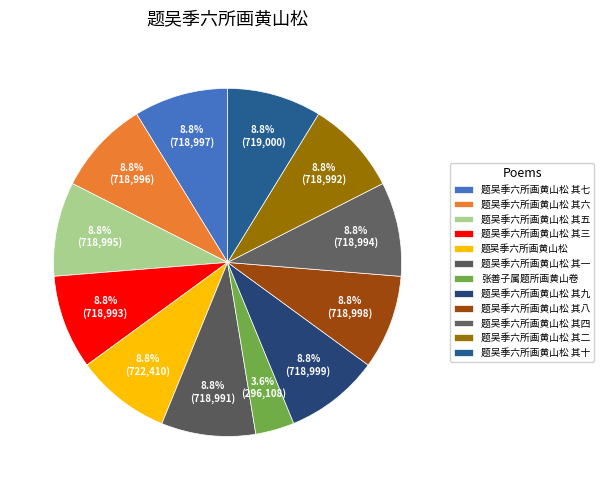

Count the number of slices in the pie.

12